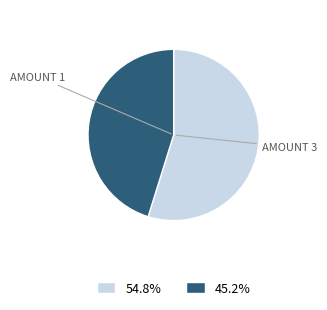

Is there any slice that represents more than half of the pie?

Yes